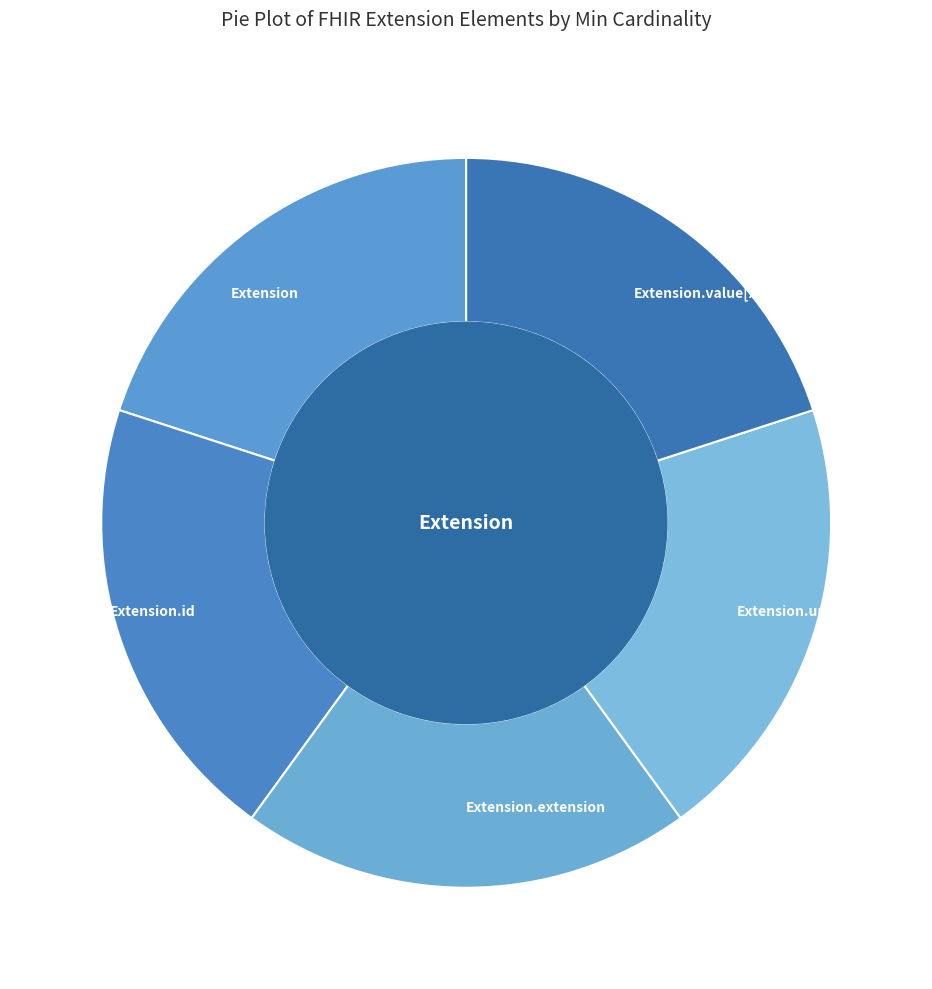

Is there any slice that represents more than half of the pie?

No